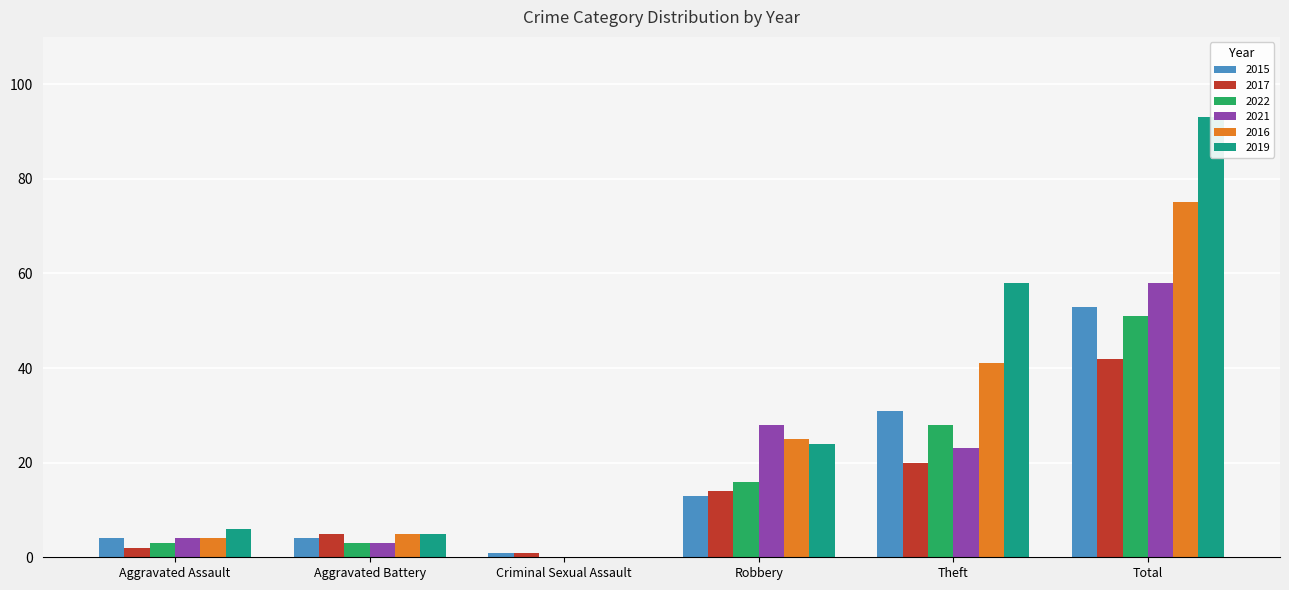

The value of 2022 at Criminal Sexual Assault is -28. True or false?

False